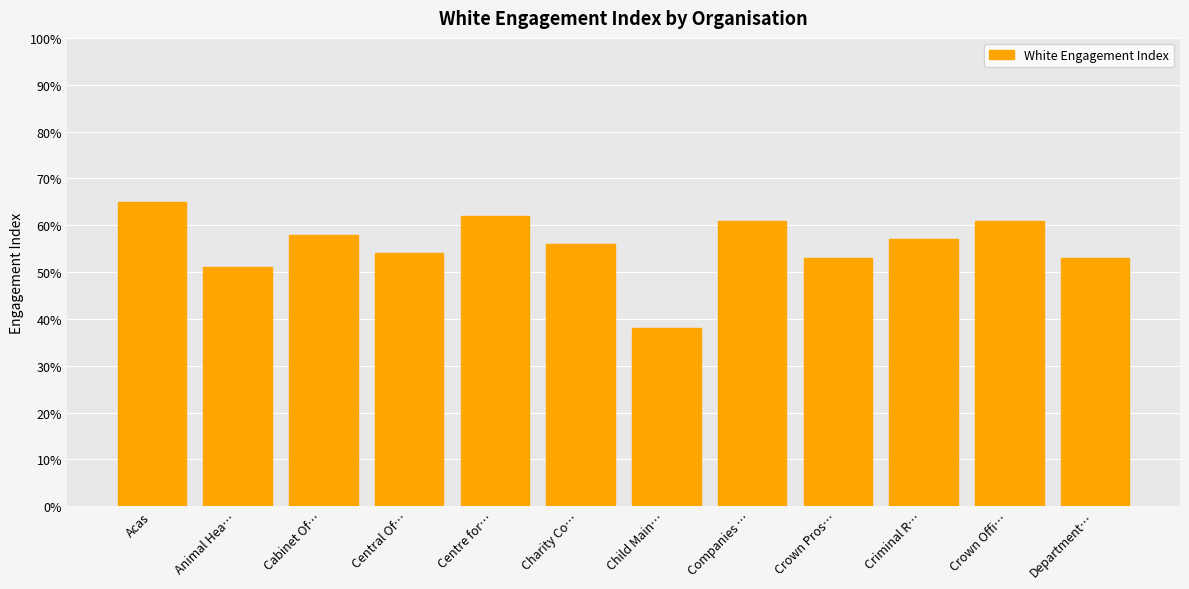

Which has a higher value, Child Main… or Animal Hea…?

Animal Hea…